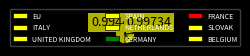

Is GERMANY the majority of the pie?

No